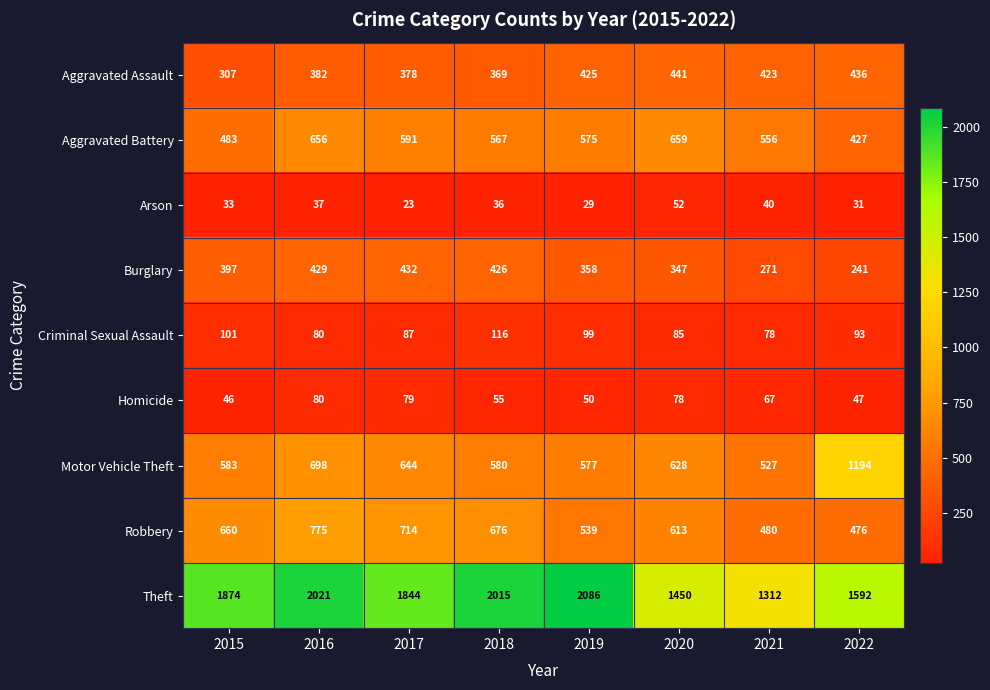

Which series has the largest range (max minus min)?

Theft